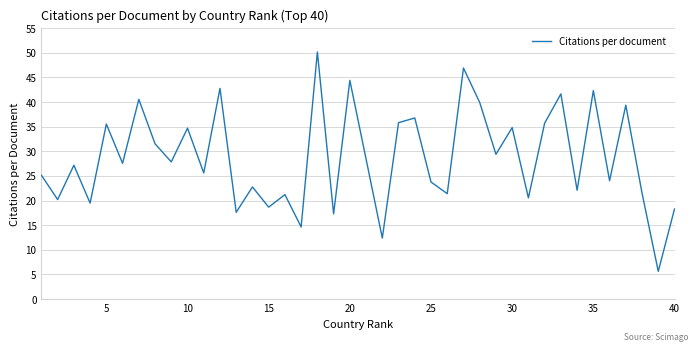

What is the average value?

28.6